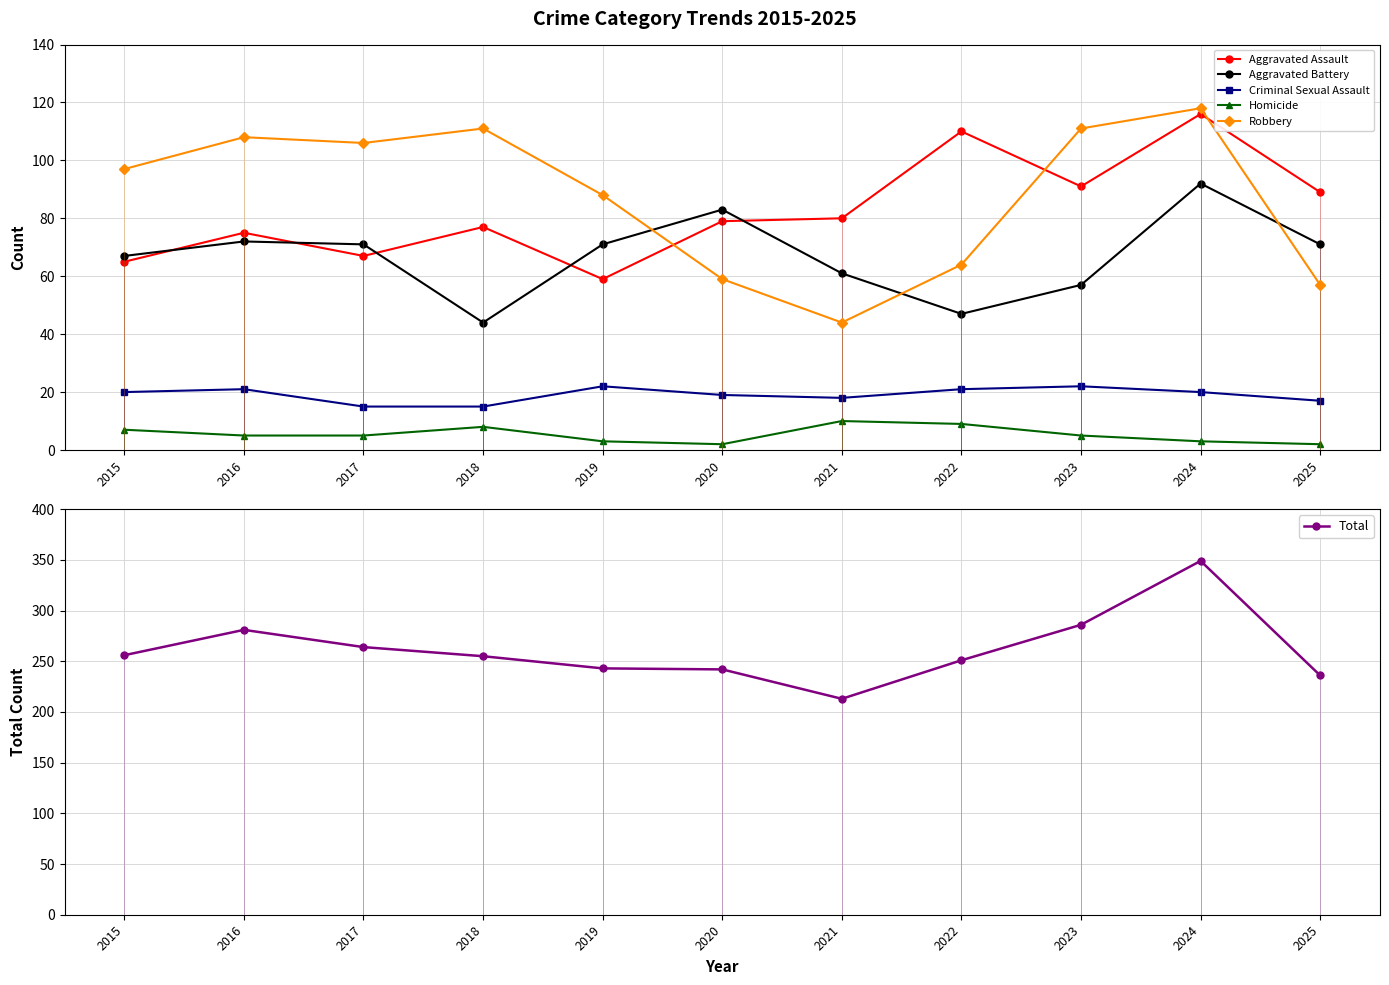

What is the highest value of the Total series?

349